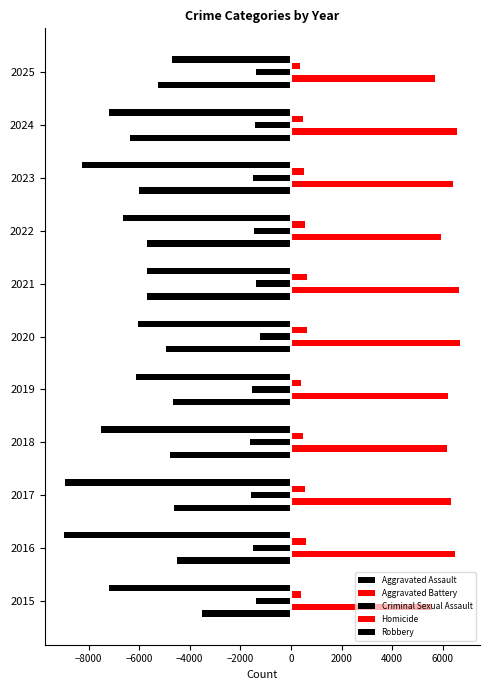

Count the number of categories in the chart.

11